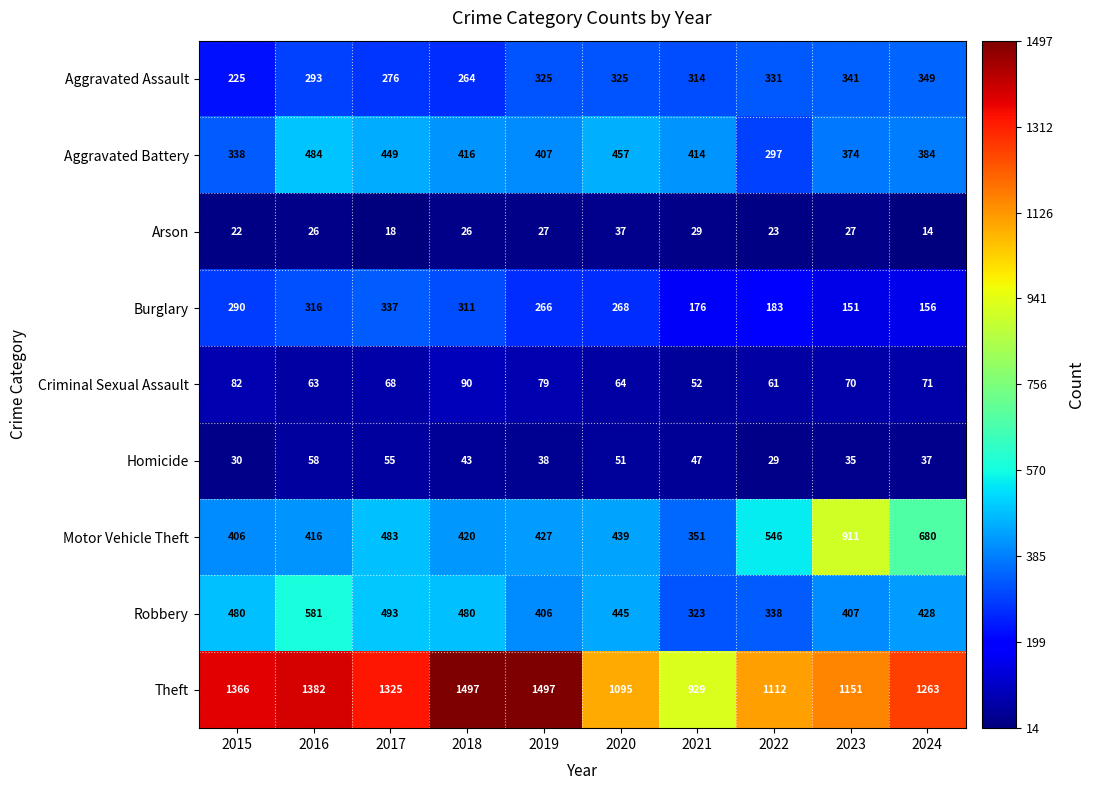

At which label does Burglary first exceed 268?

2015